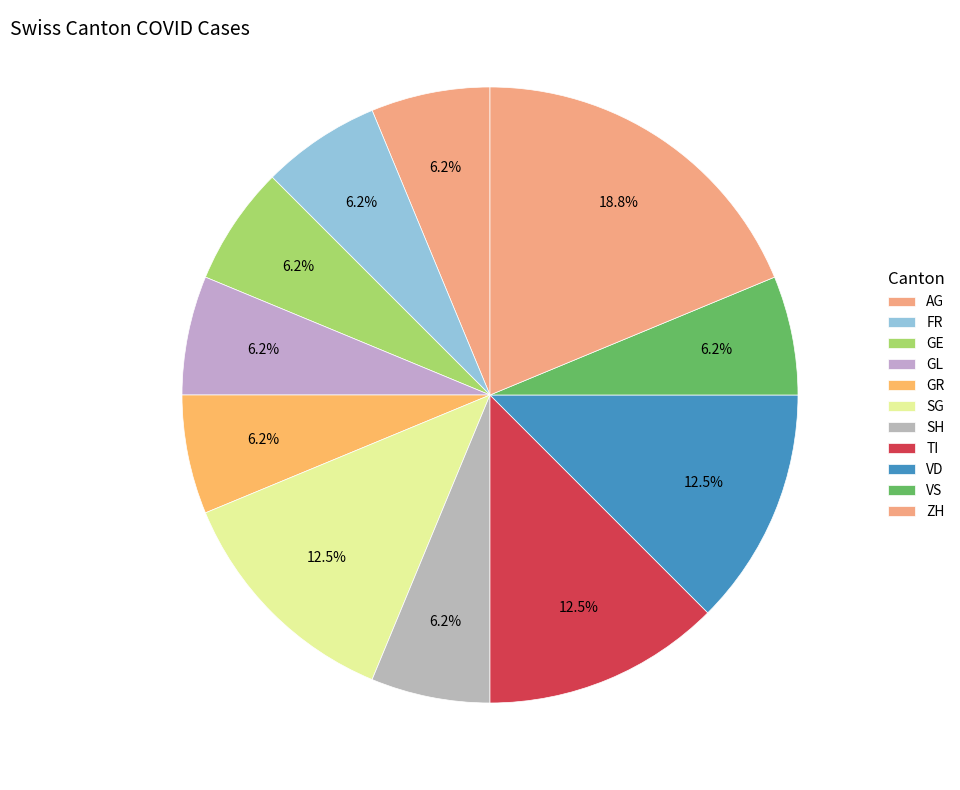

How many slices are in this pie chart?

11